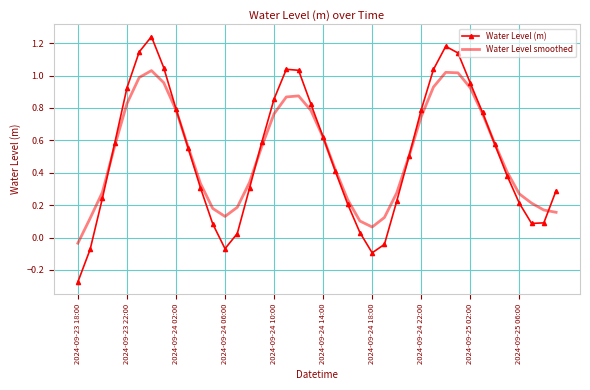

Which series has the largest range (max minus min)?

Water Level (m)